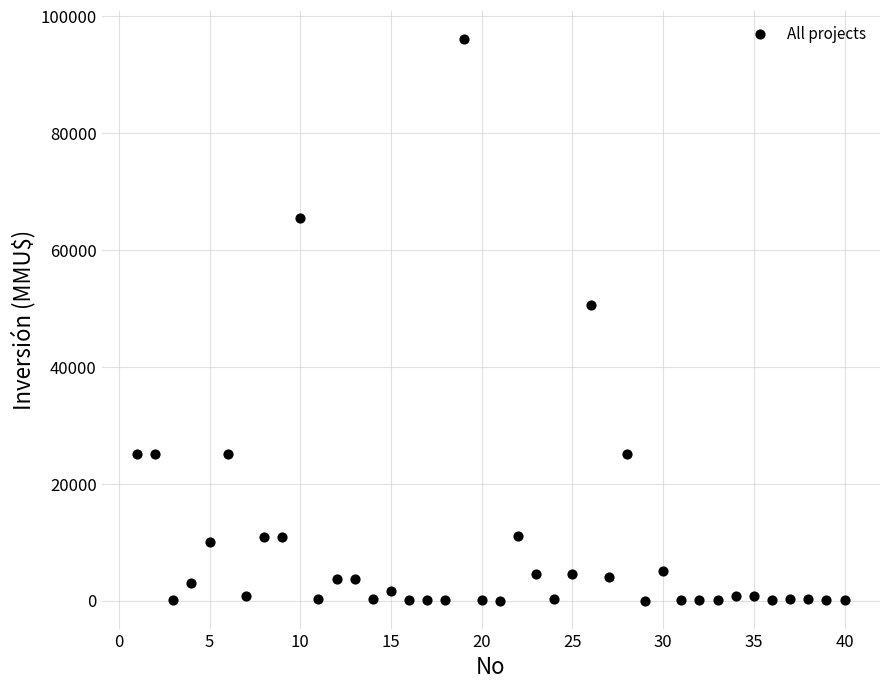

What Y value in the scatter plot is closest to 48000?

50499.0